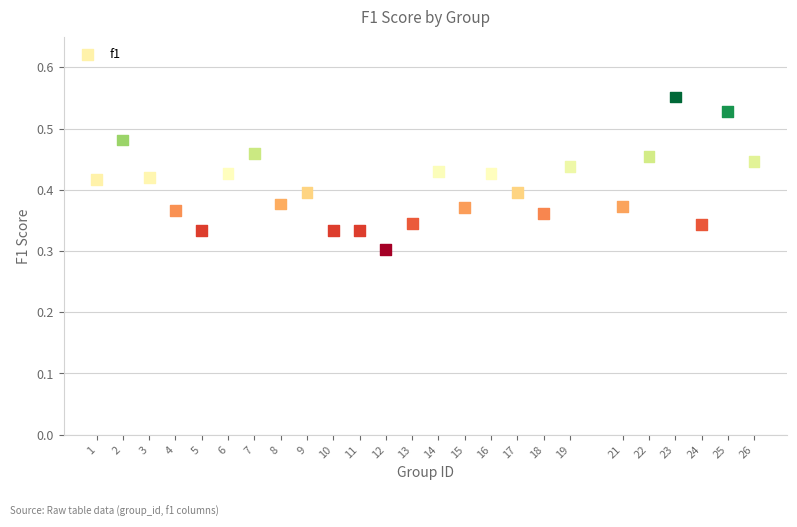

What is the range of X values (max minus min)?

25.0